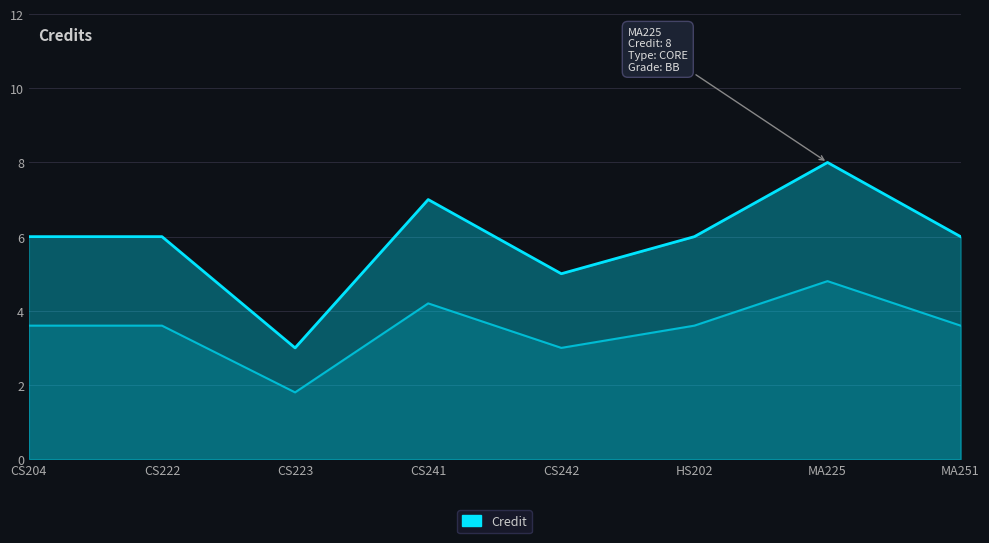

Reading right to left, list all the values displayed in this chart.

6	8	6	5	7	3	6	6